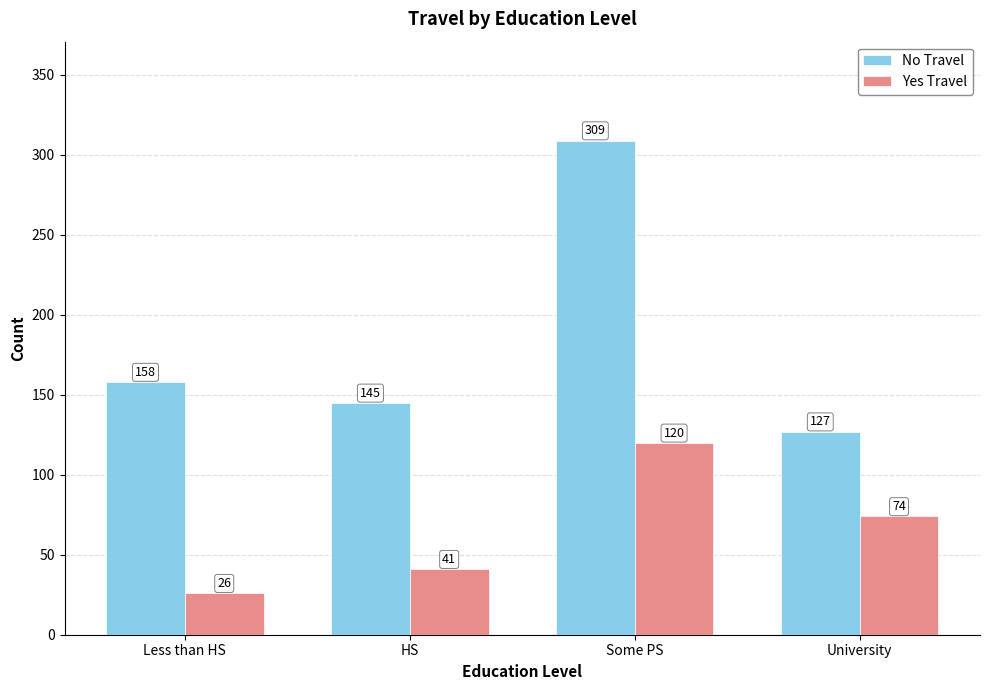

At Less than HS, list the series in order from smallest to largest.

Yes Travel, No Travel